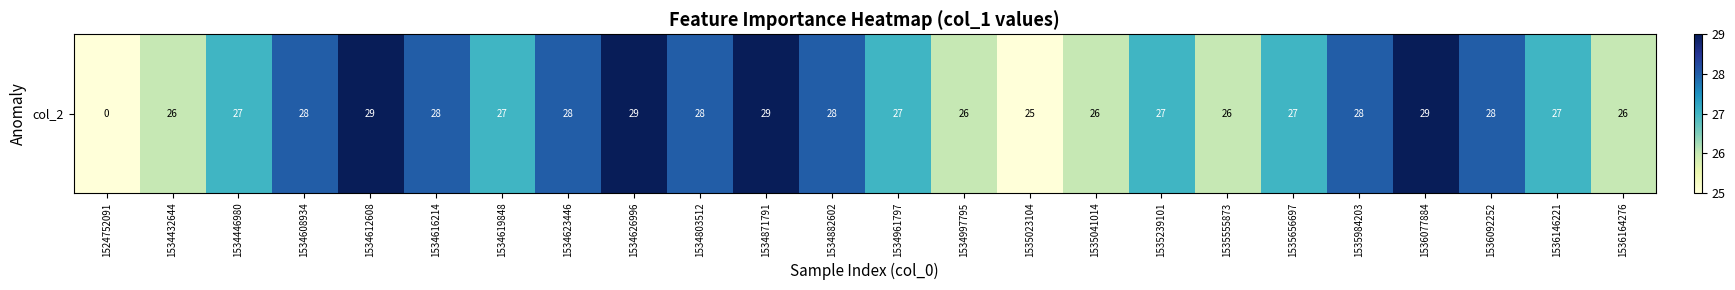

Which category has the highest value across all series?

1534612608